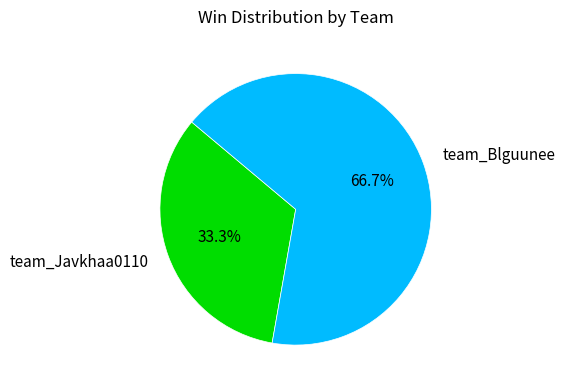

Combined, do team_Javkhaa0110 and team_Blguunee account for over 50%?

Yes